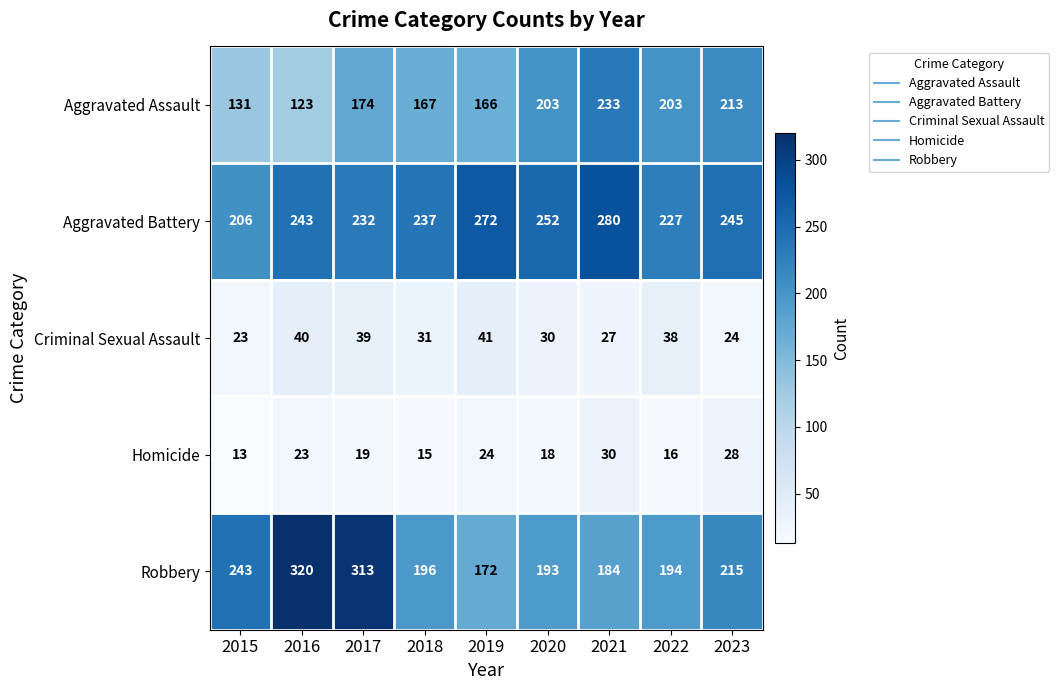

Which label corresponds to the largest value in the chart?

2016